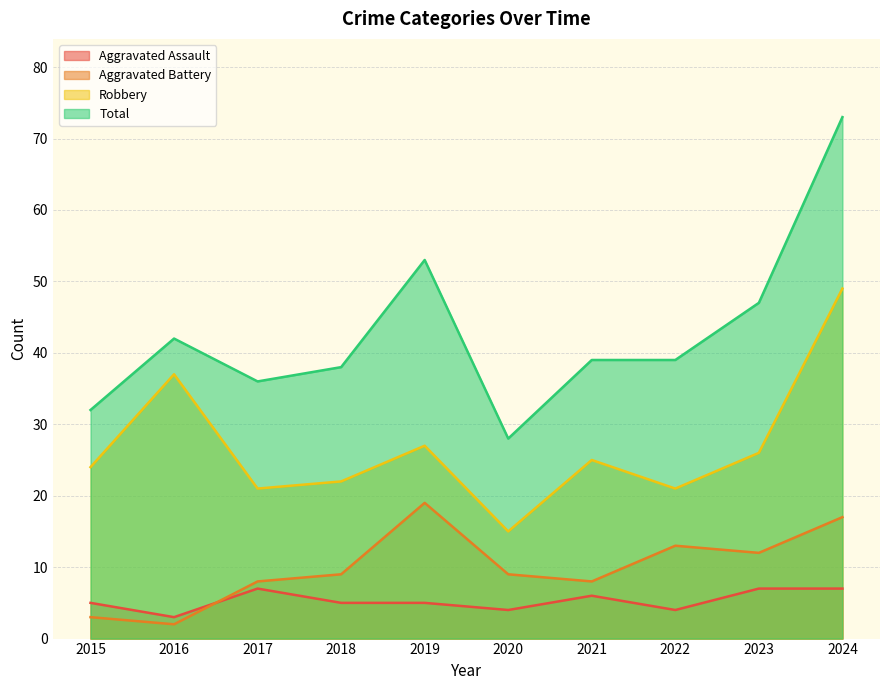

True or false: Robbery has more than 1 interior local peaks.

True